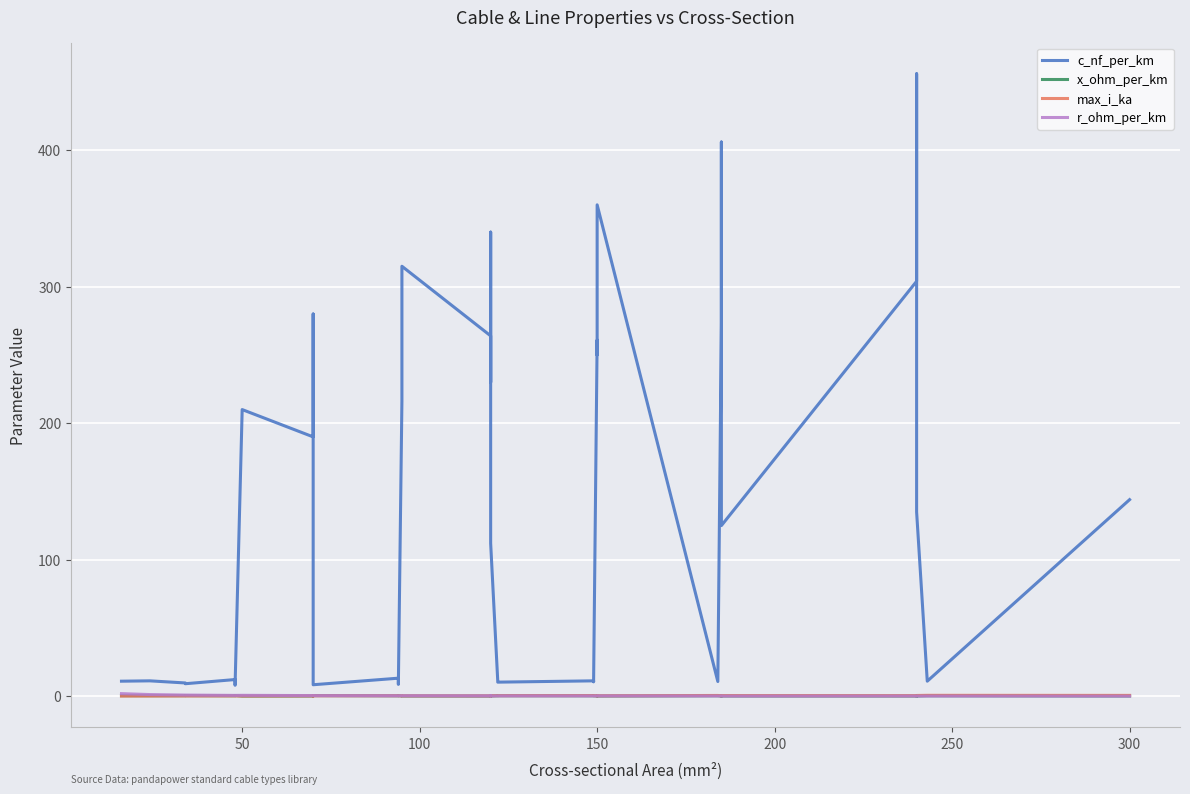

True or false: c_nf_per_km and r_ohm_per_km intersect in this chart.

False